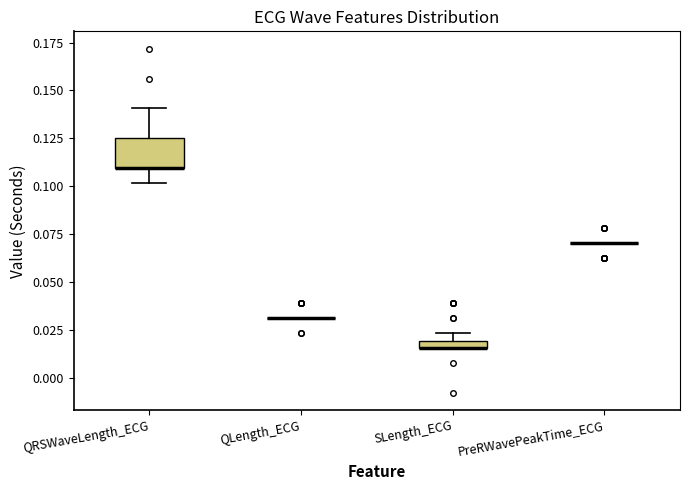

Where does the upper whisker of the box for QRSWaveLength_ECG end on the y-axis? The values are not printed on the chart, so give them approximately, as read against the axis.

0.140